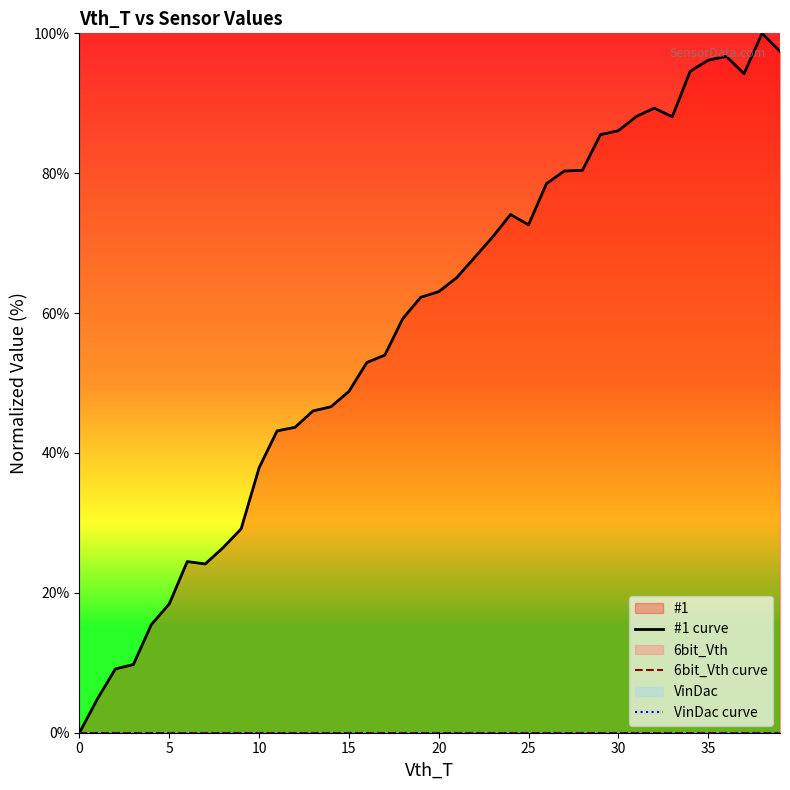

Is the value of 6bit_Vth curve at 21 greater than the value of #1 curve at 32?

No